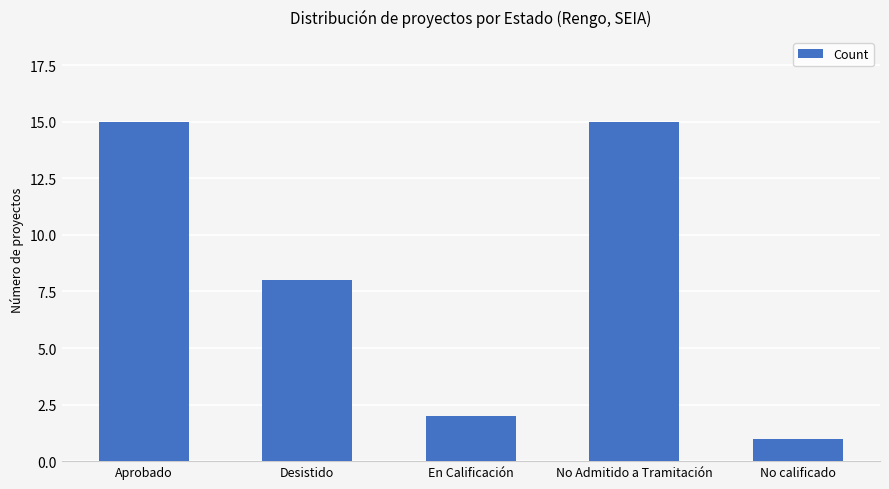

How many bars are there in total?

5